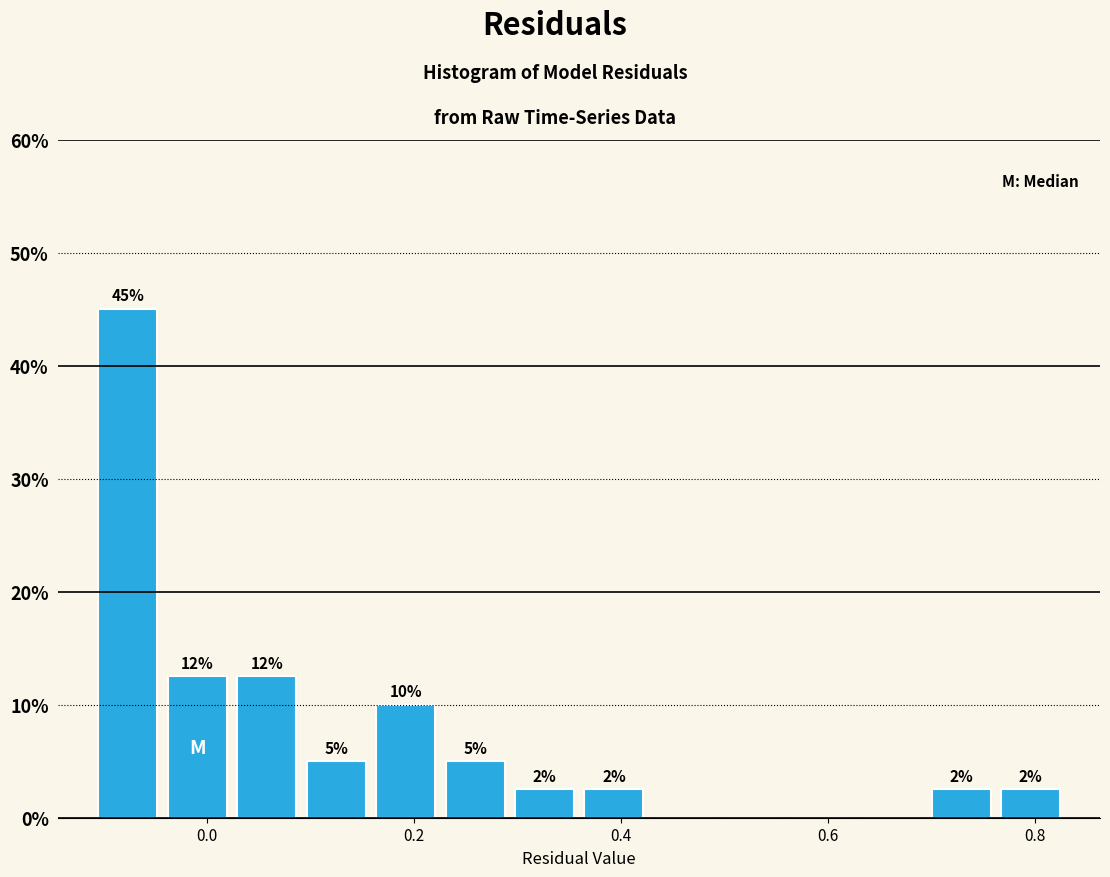

Around what value on the x-axis is the tallest bar? Give the approximate position of its centre, as read against the axis.

-0.08